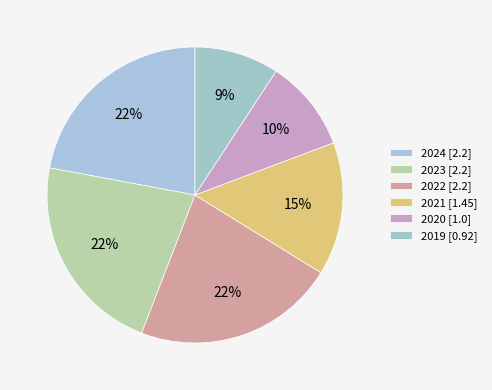

To the nearest percent, what percentage of the pie is 2021?

15%